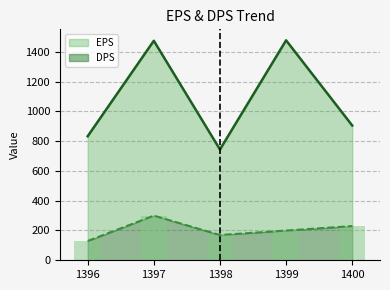

What is the difference between the DPS values at 1400 and 1396?

100